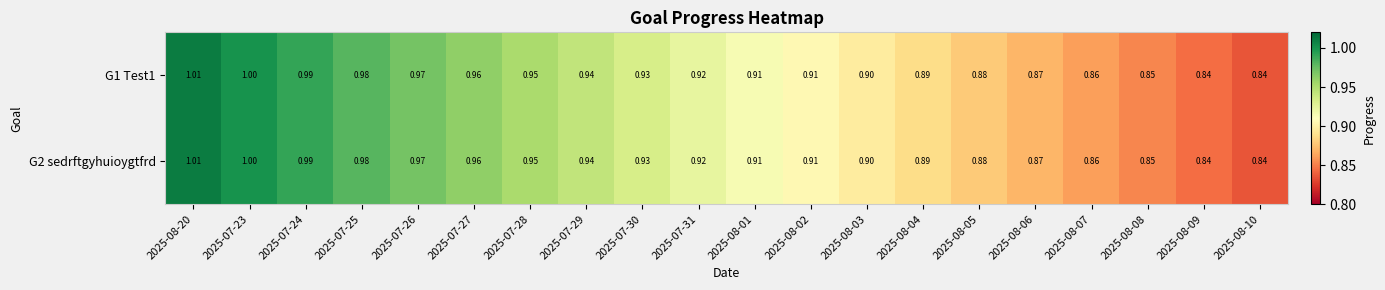

Is the value of G1 Test1 at 2025-07-28 greater than the value of G2 sedrftgyhuioygtfrd at 2025-08-20?

No